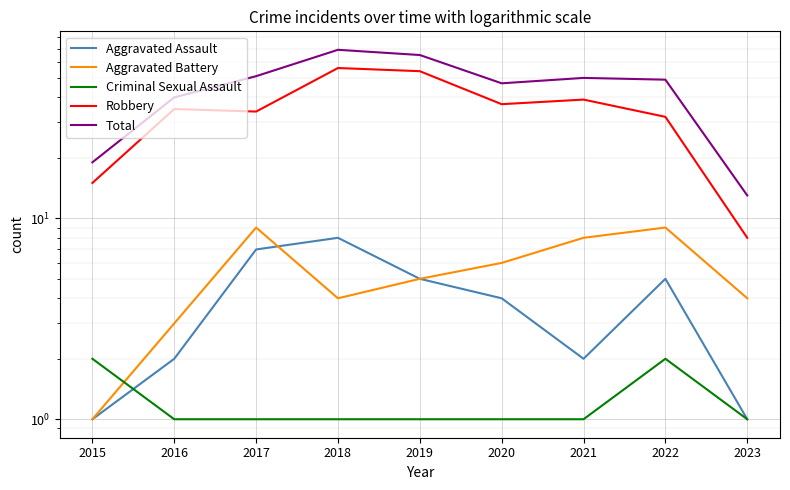

What is the sum of all Robbery values?

310